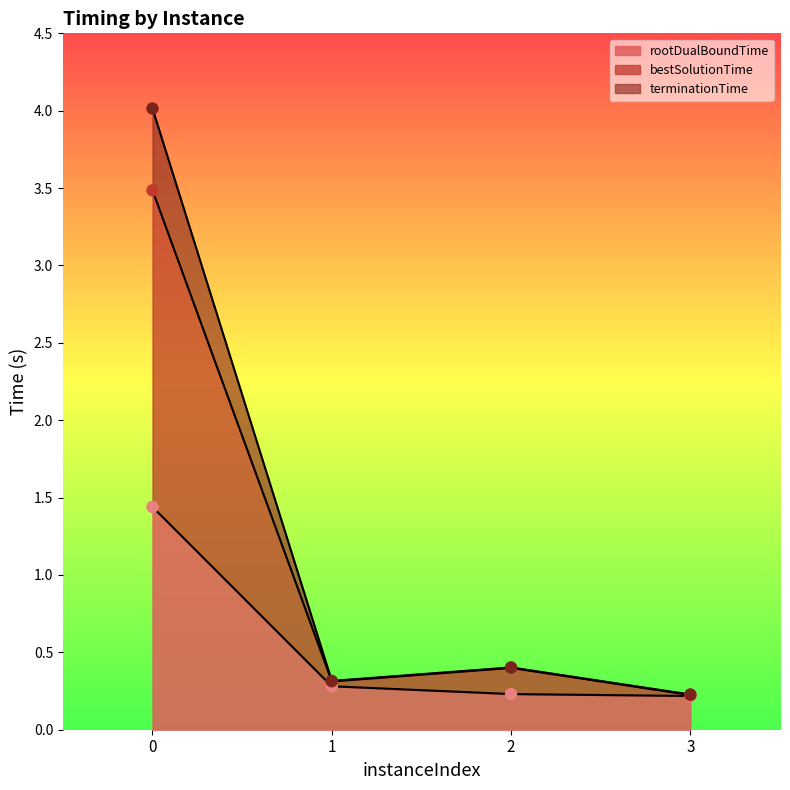

What is the total value across all series at 2?

1.0